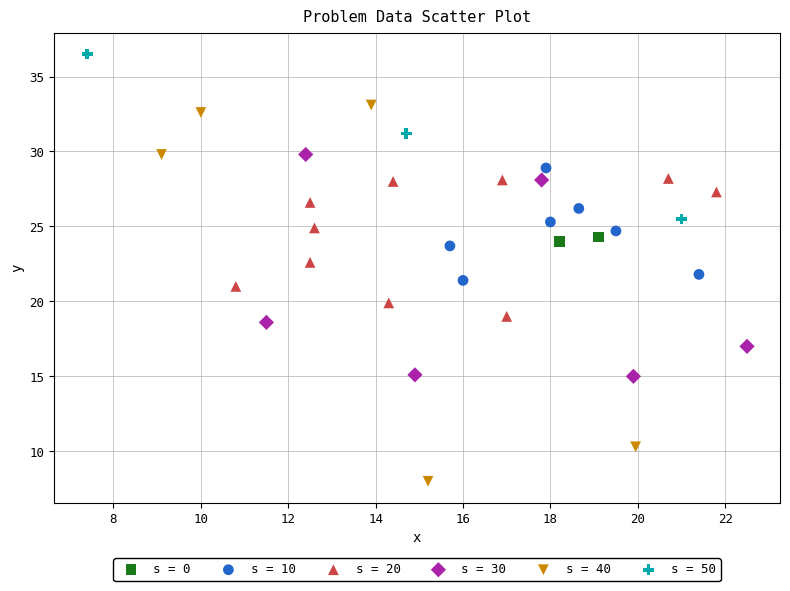

Which series has the widest spread of Y values?

s = 40